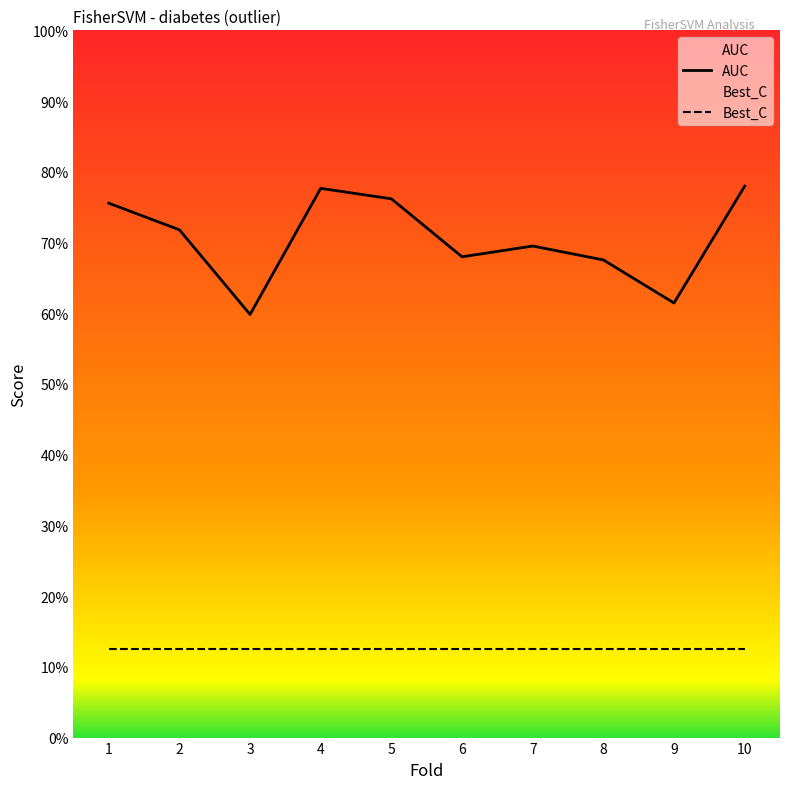

Which series changed the most between 8 and 10?

AUC